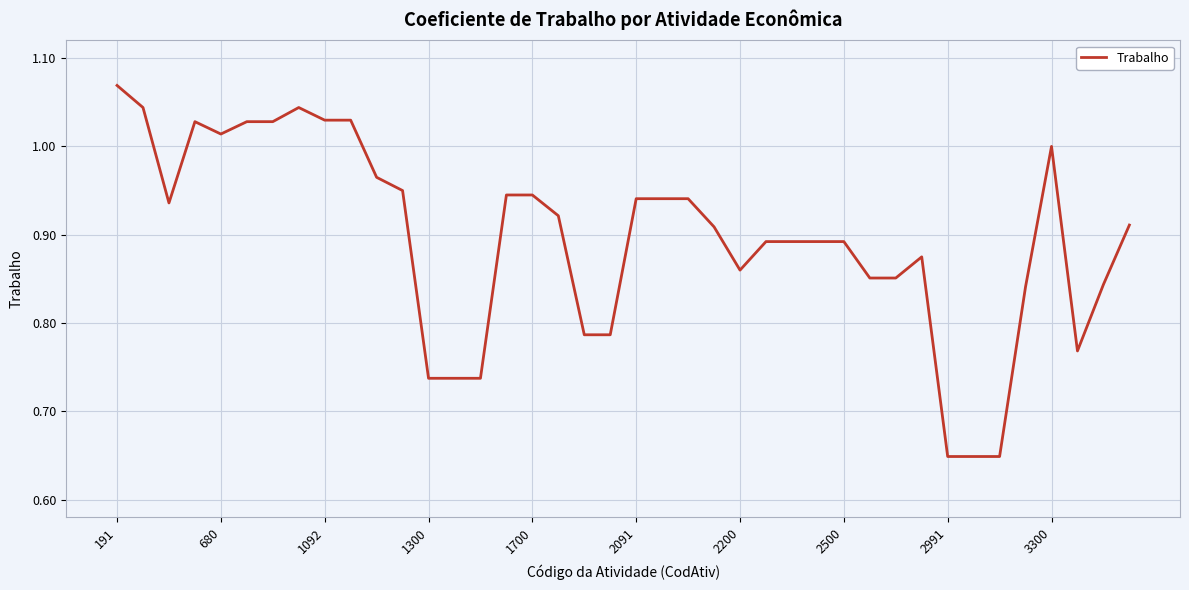

What is the difference between the maximum and minimum values?

0.4